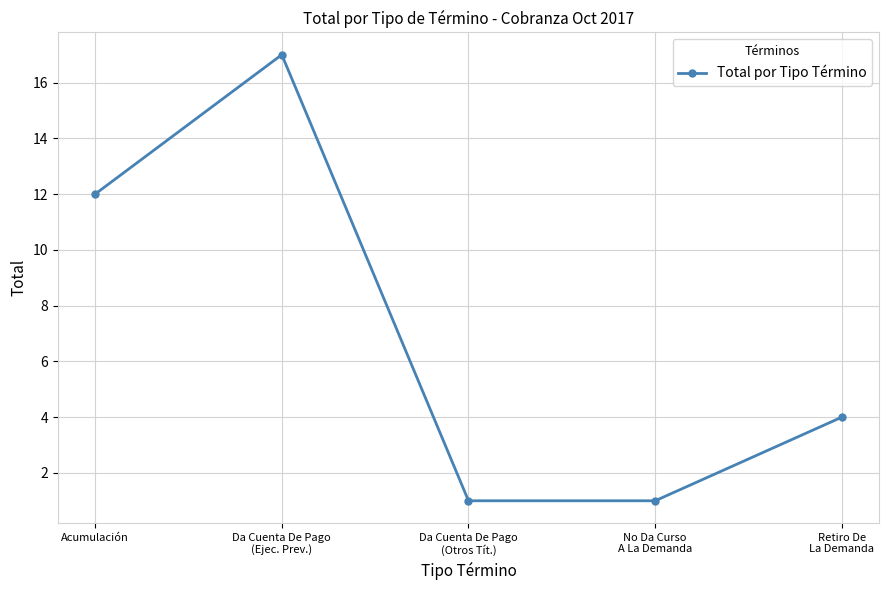

Reading right to left, list all the values displayed in this chart.

4	1	1	17	12